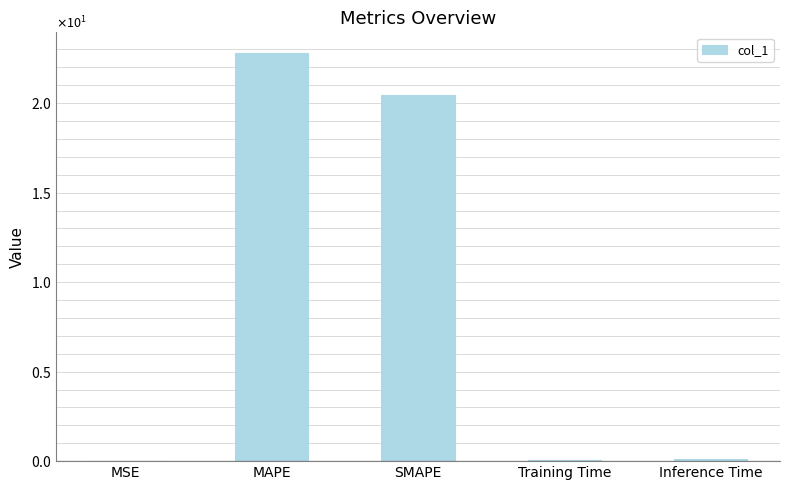

What is the change in value from MAPE to Training Time?

-22.7